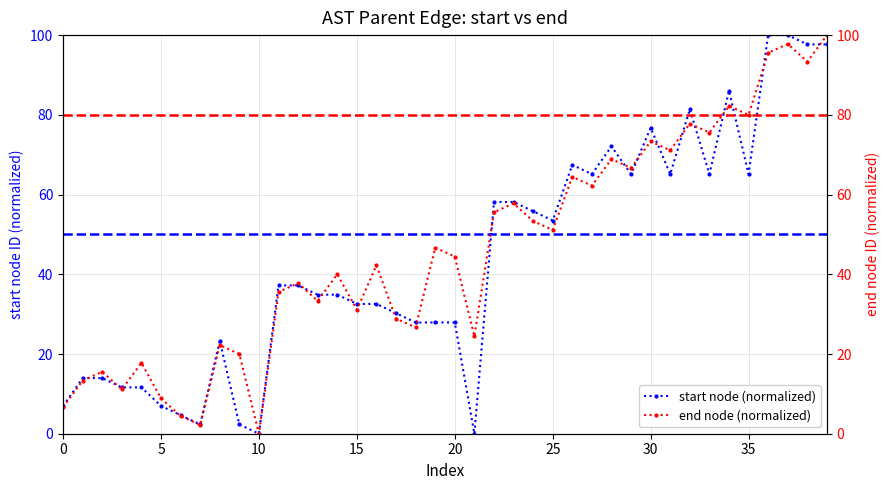

True or false: start node (normalized) has more than 2 interior local peaks.

True